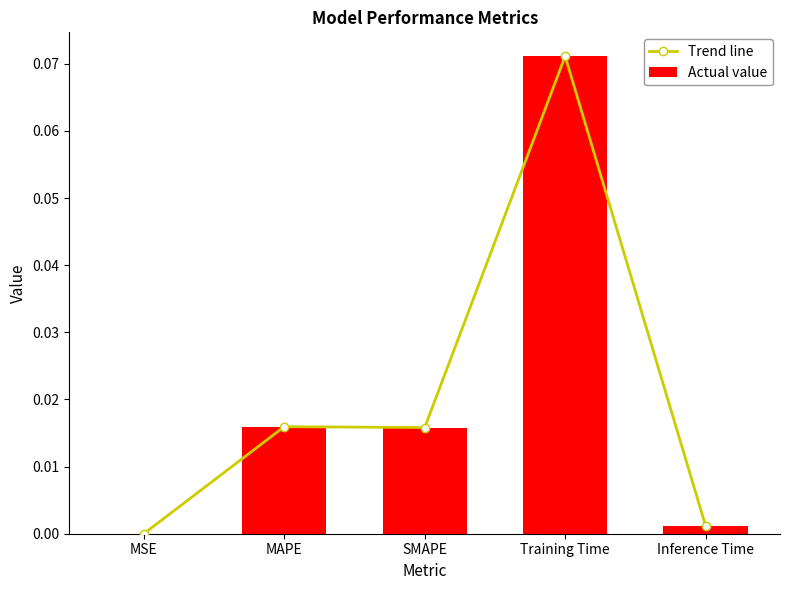

Which has a higher value, SMAPE or Training Time?

Training Time